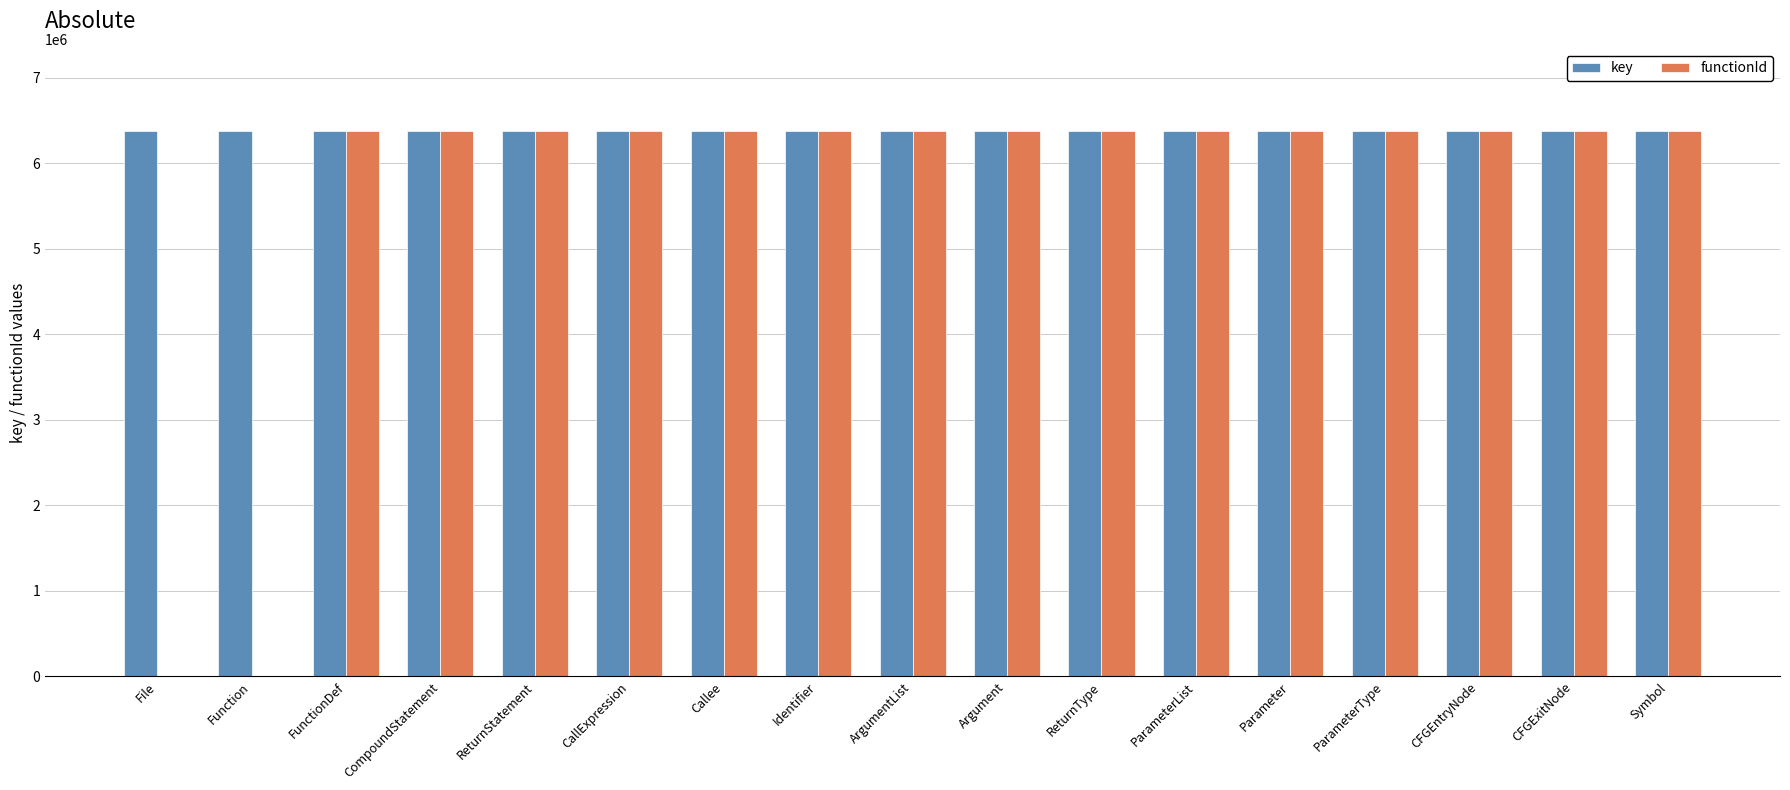

Between File and CompoundStatement, which series saw the biggest shift?

functionId